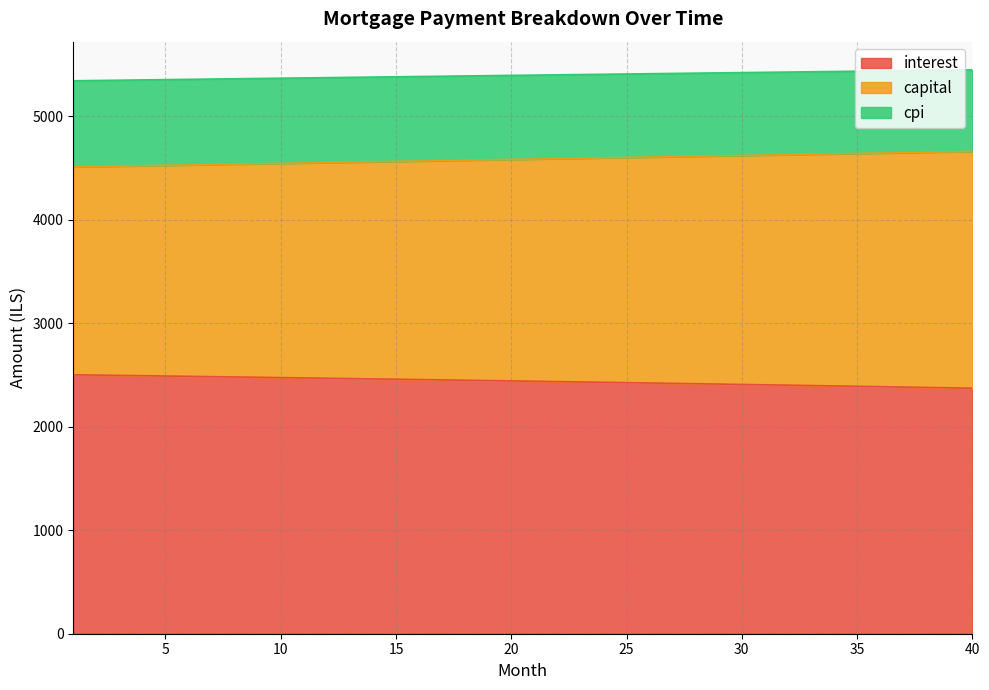

What is the total value across all series at 15?

5381.6